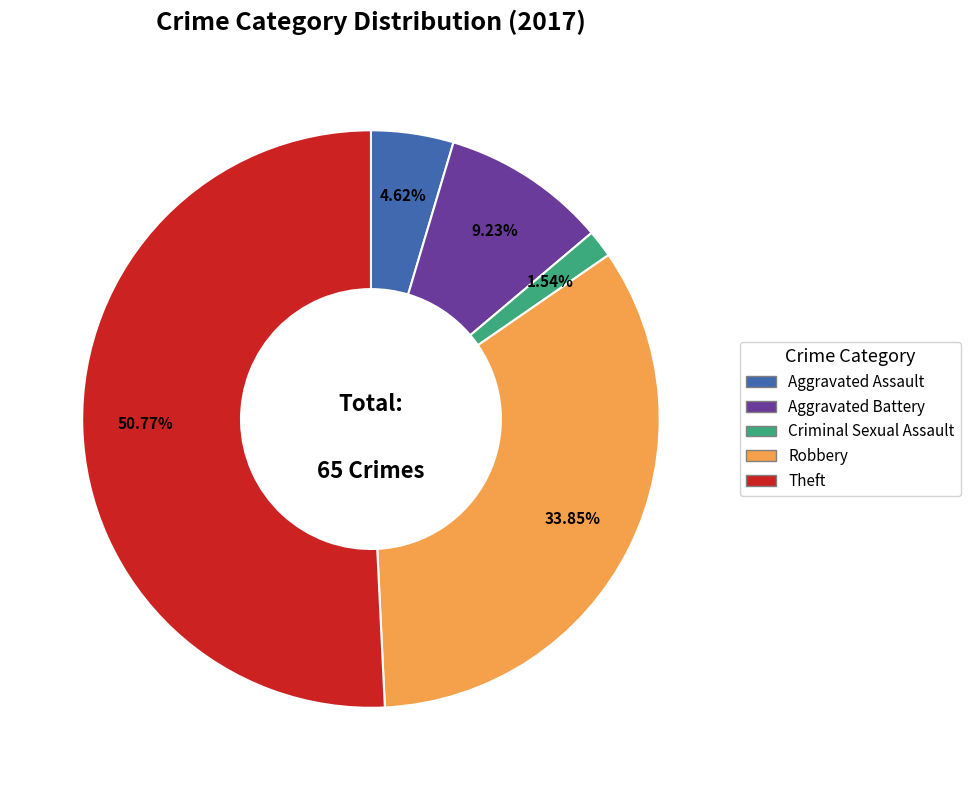

Is there a majority slice in this chart?

Yes